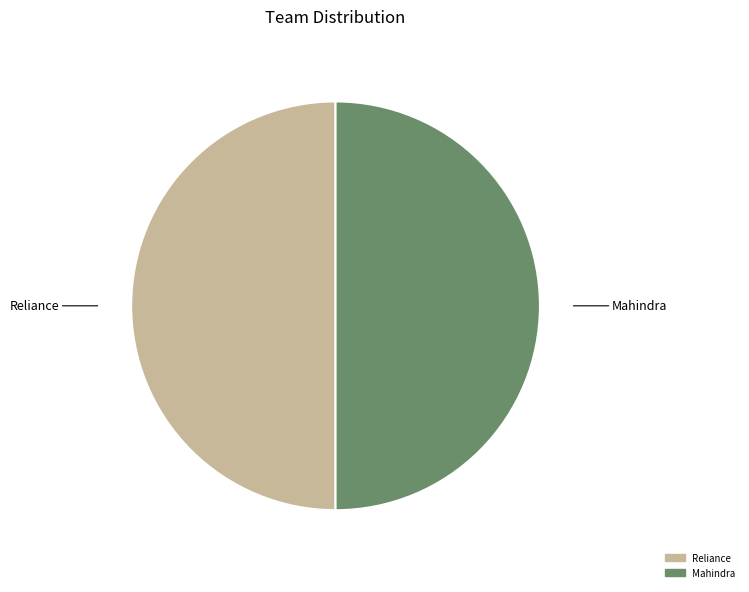

How many slices are in this pie chart?

2